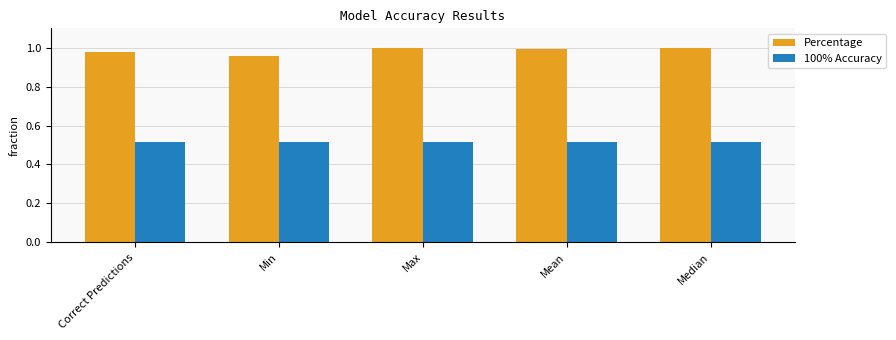

What is the sum of all Percentage values?

4.9